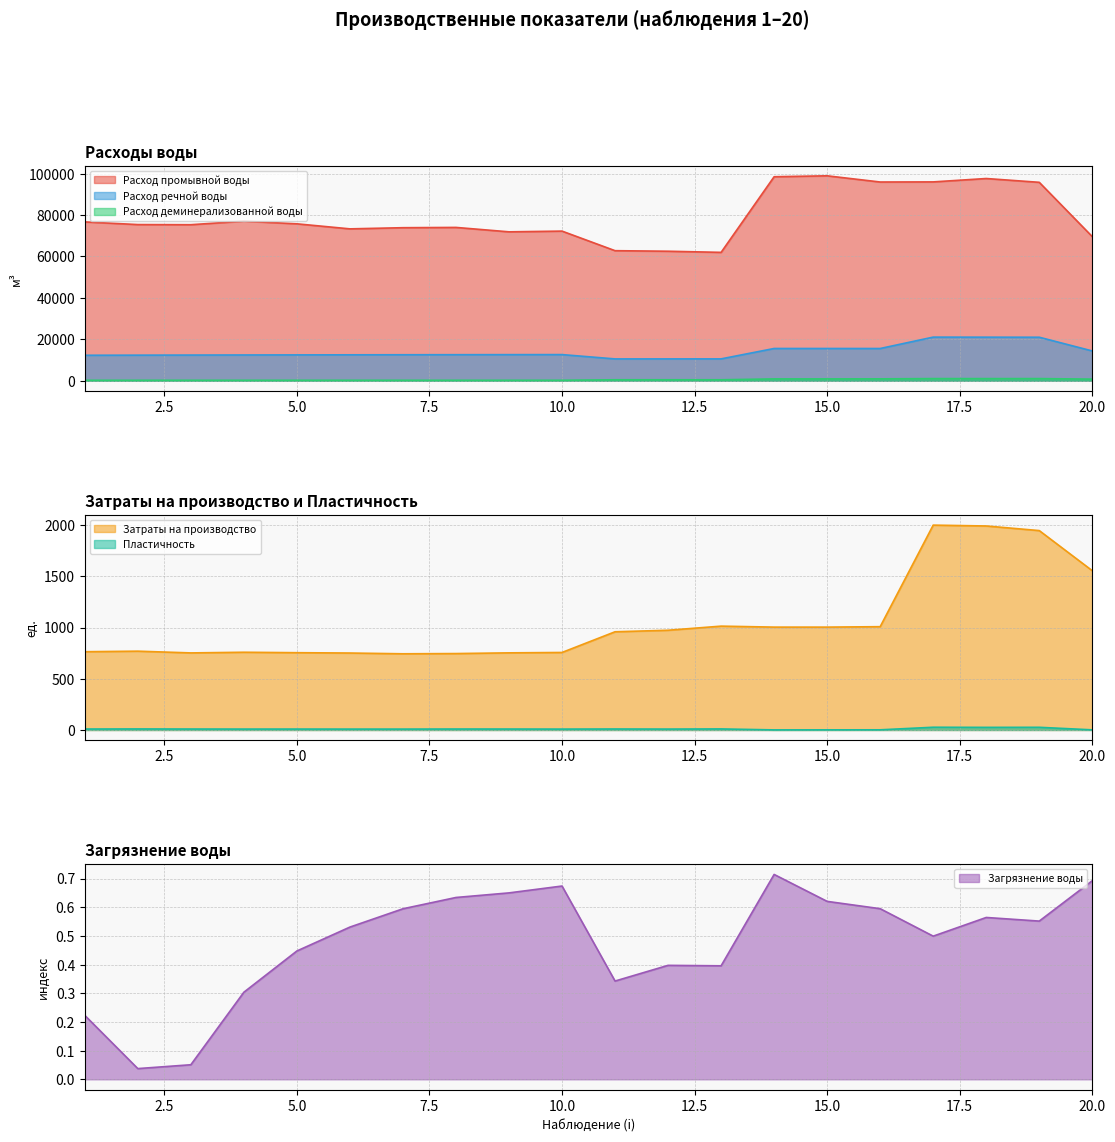

In Расход речной воды, how many points are lower than both neighbors (excluding endpoints)?

2